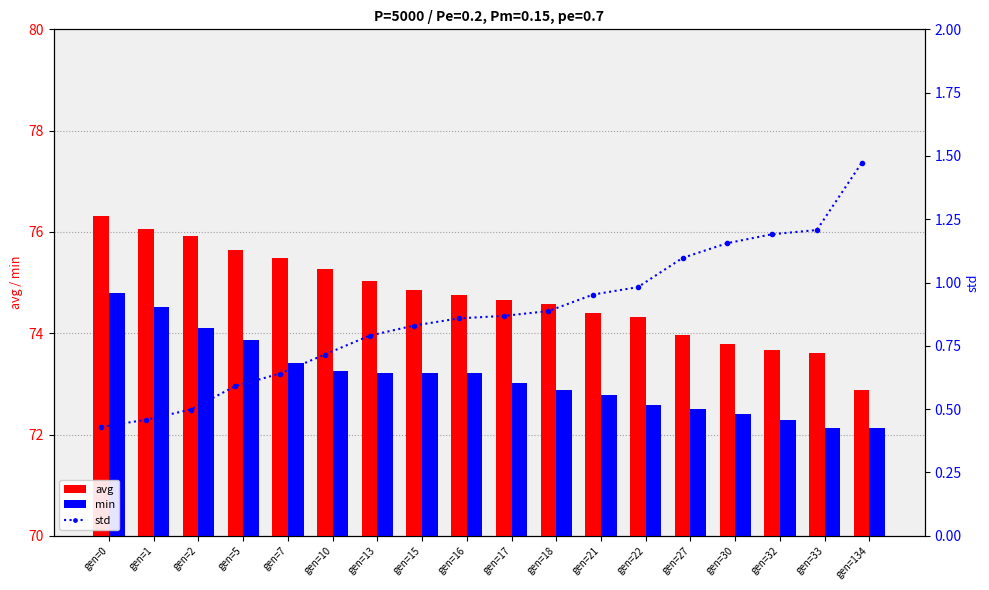

The min series shows 100.4 at gen=27. True or false?

False